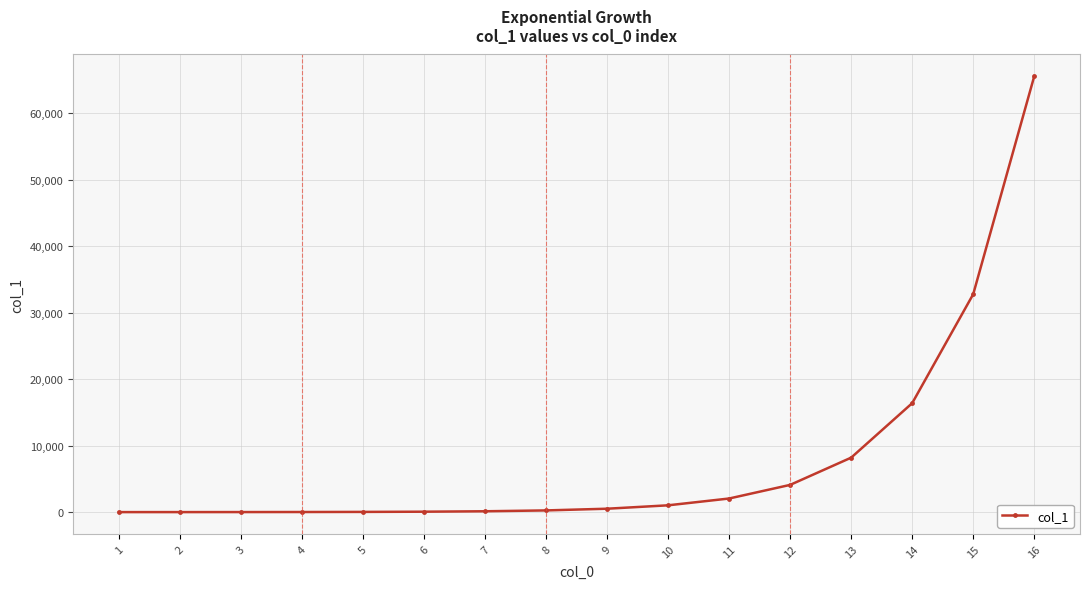

Is this an area chart (filled region under the line)?

No